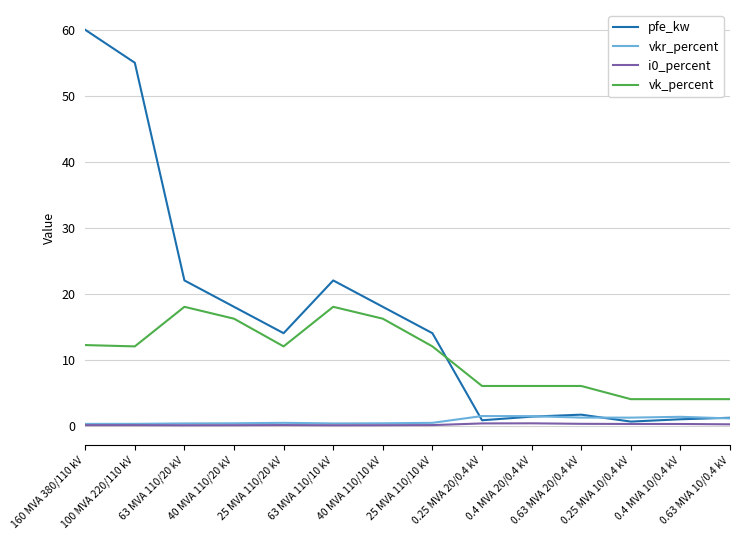

At how many categories does at least one series exceed 1?

14